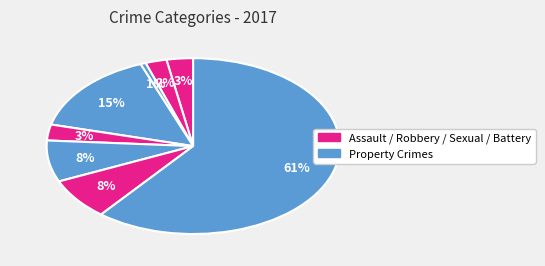

How many slices are in this pie chart?

8